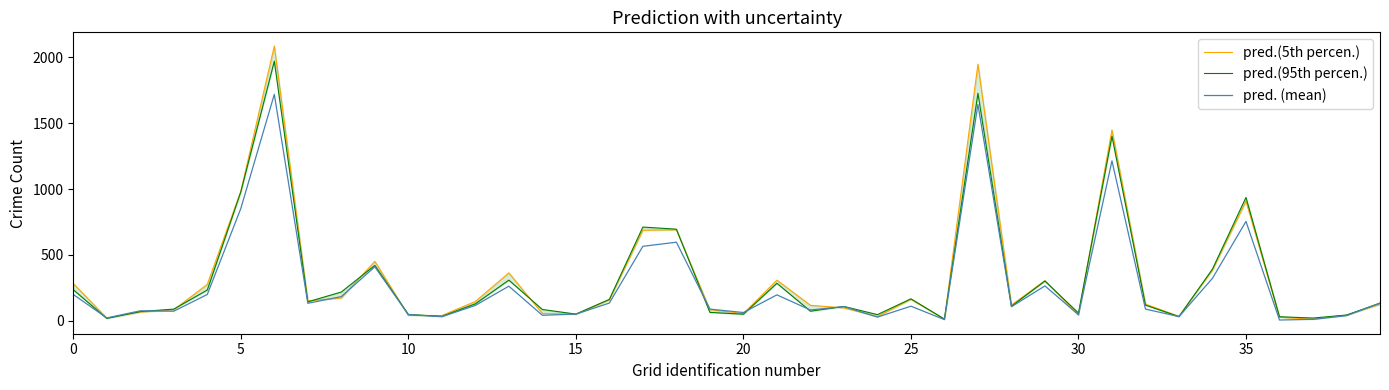

What value does the pred. (mean) series have at 11?

30